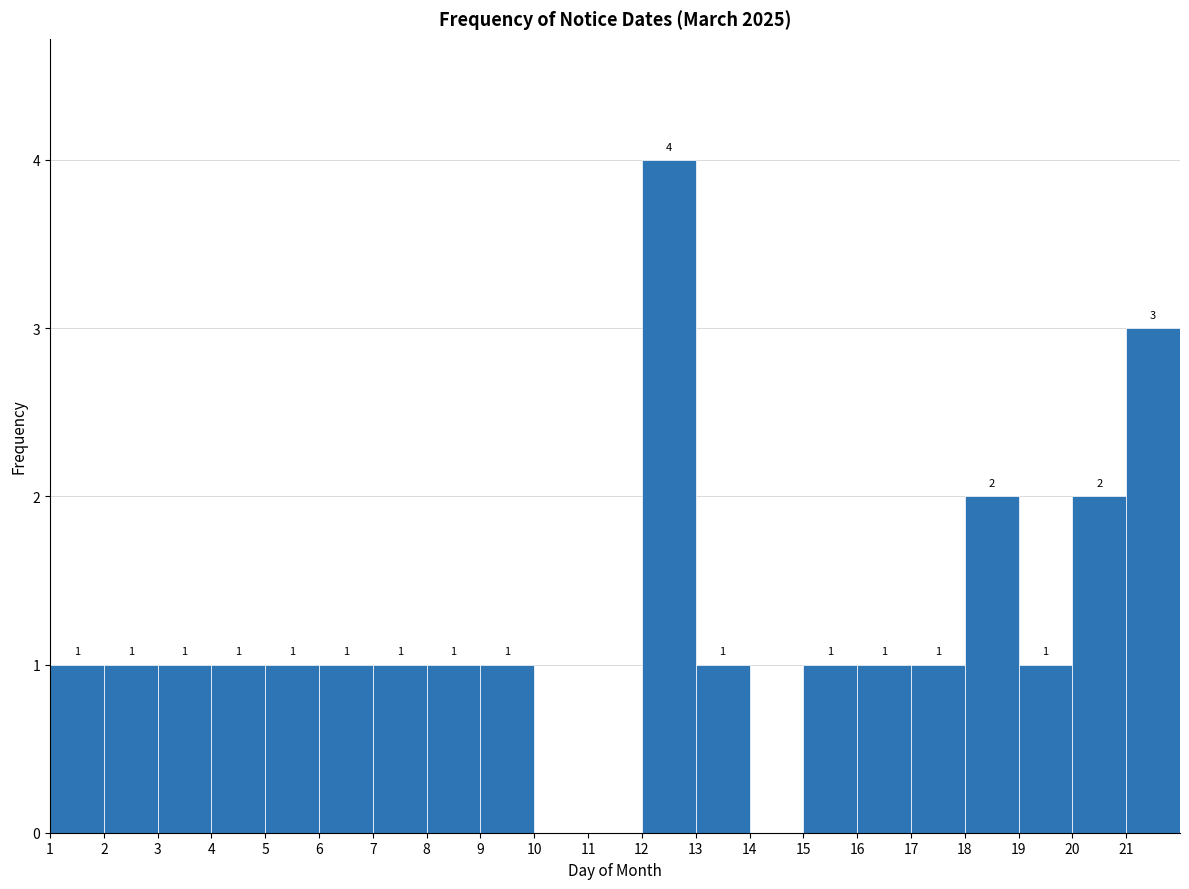

Which range on the x-axis has the tallest bar?

12 to 13